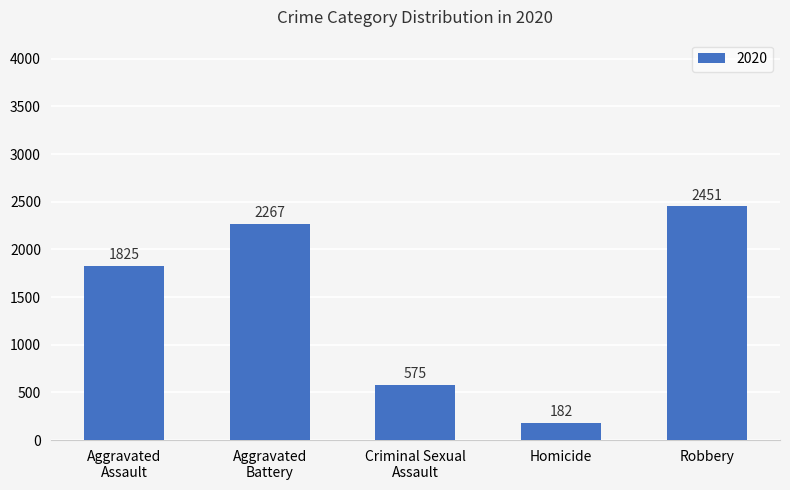

What is the value of the 5th bar from the left?

2451